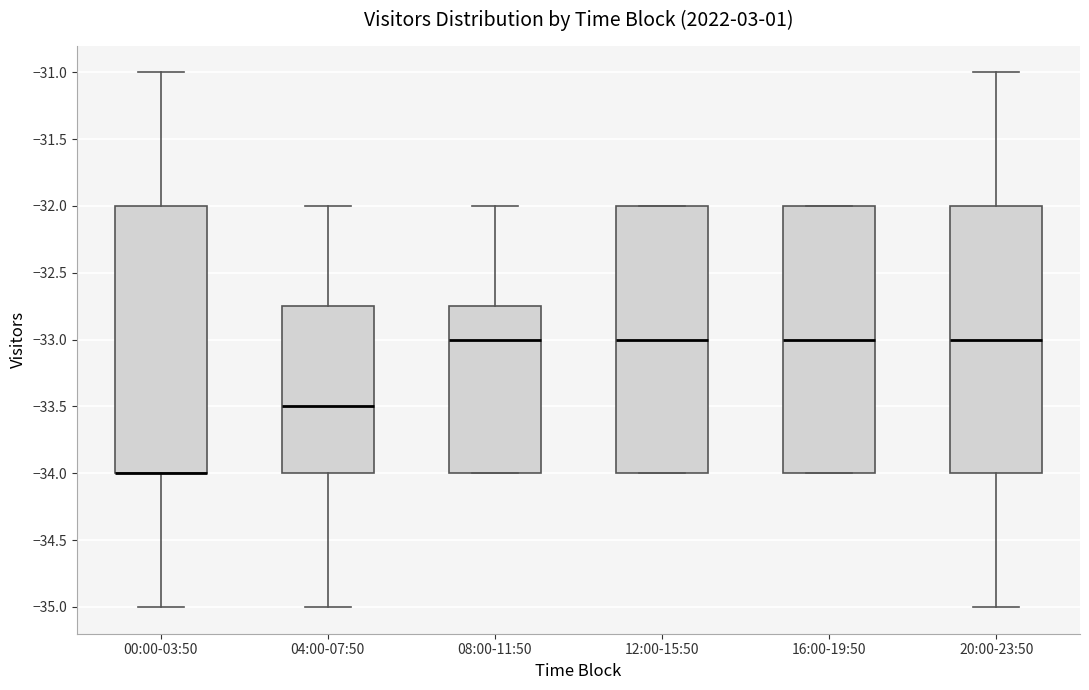

Where is the upper edge of the box for 16:00-19:50 on the y-axis? The values are not printed on the chart, so give them approximately, as read against the axis.

-32.00